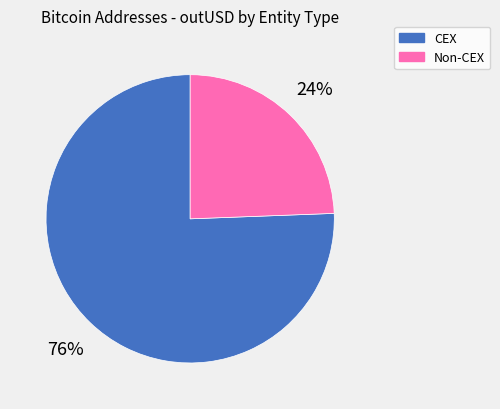

How many segments does this pie chart have?

2